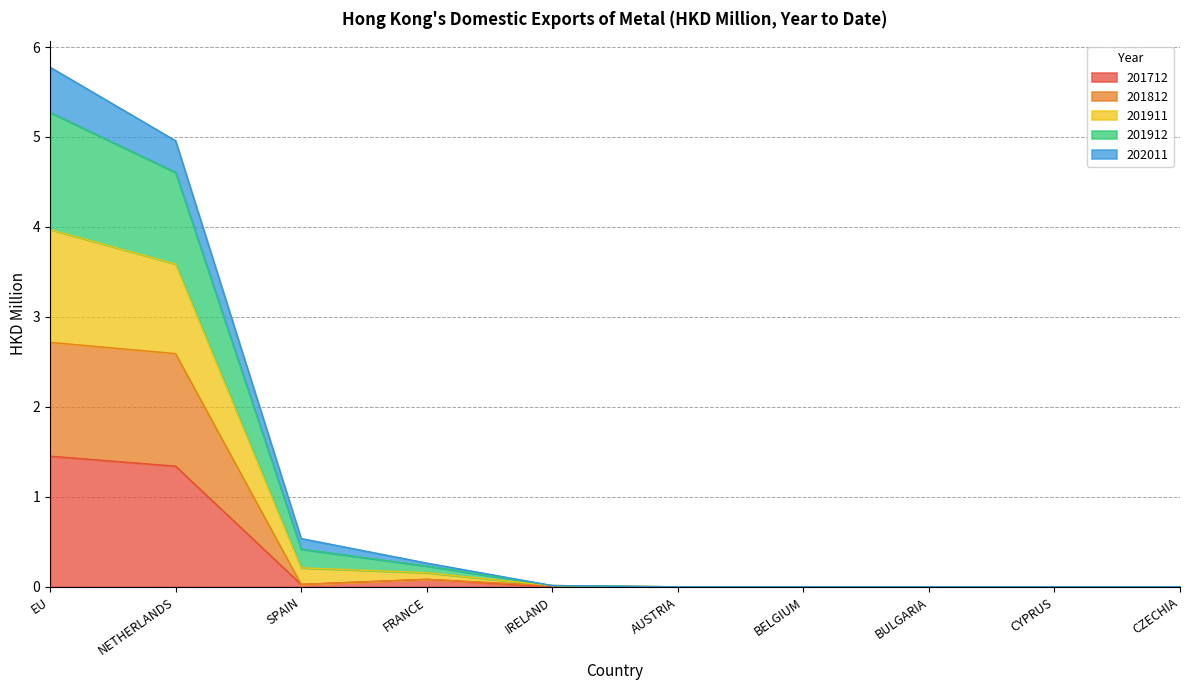

What are all the series names shown in the legend?

201712, 201812, 201911, 201912, 202011